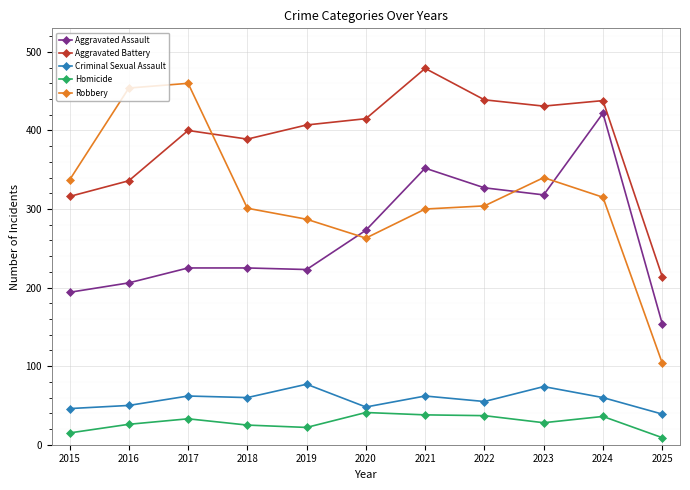

What is the highest value of the Aggravated Battery series?

479